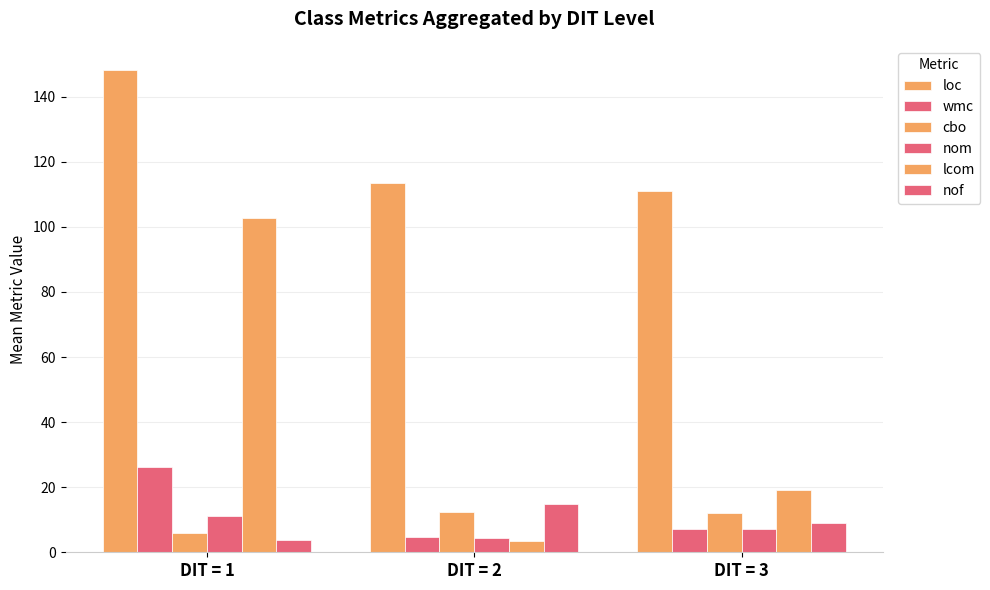

How many data points in nof are less than 9?

1